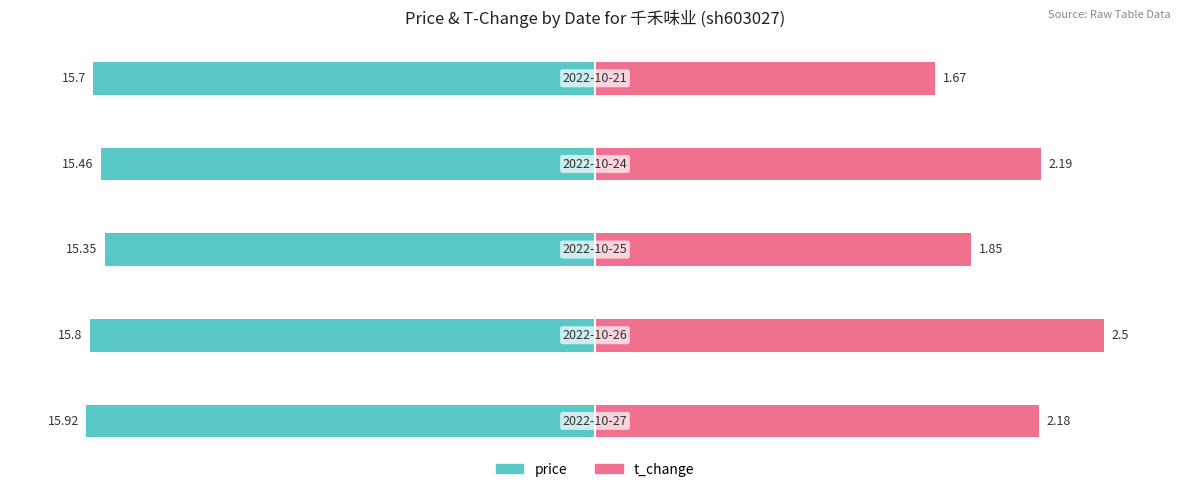

At how many categories does at least one series exceed 13?

5